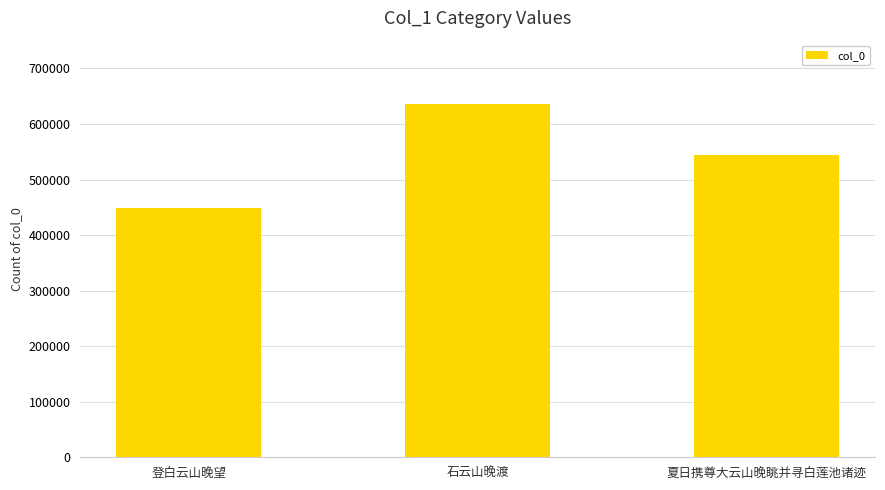

Read the value at 登白云山晚望.

448265